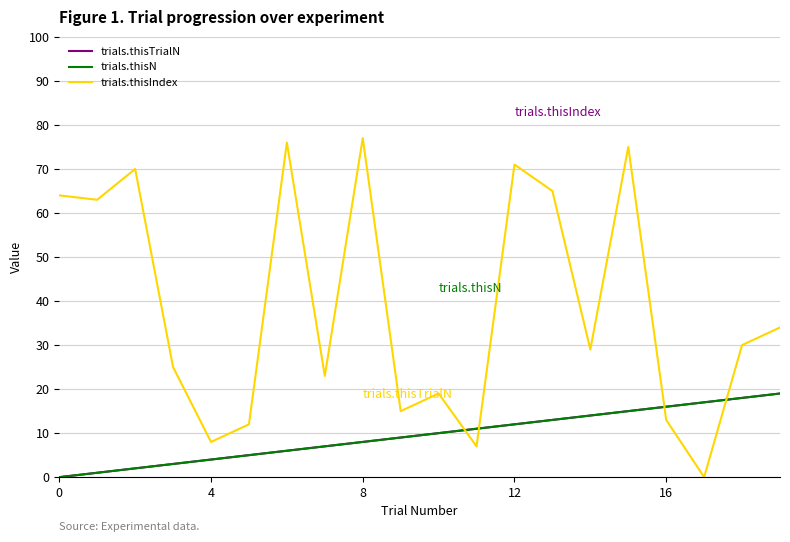

Does the chart display data point markers on the line(s)?

No